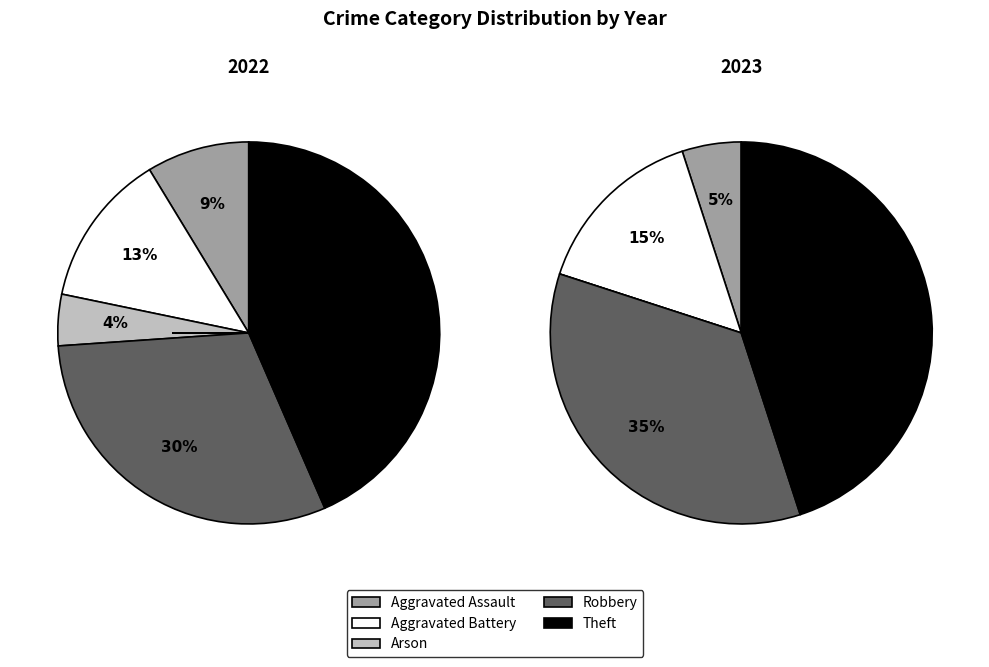

What is the largest slice in the pie chart?

Theft